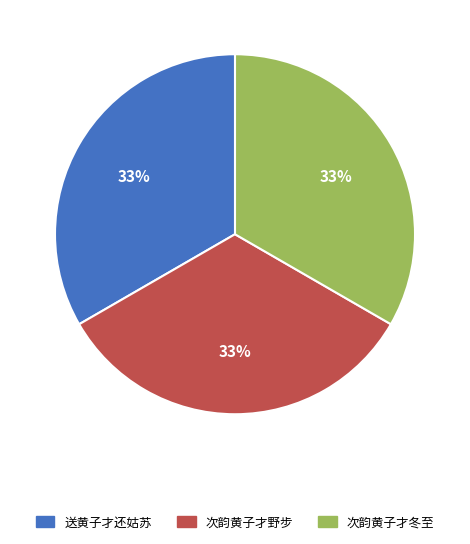

Does any single category account for the majority?

No